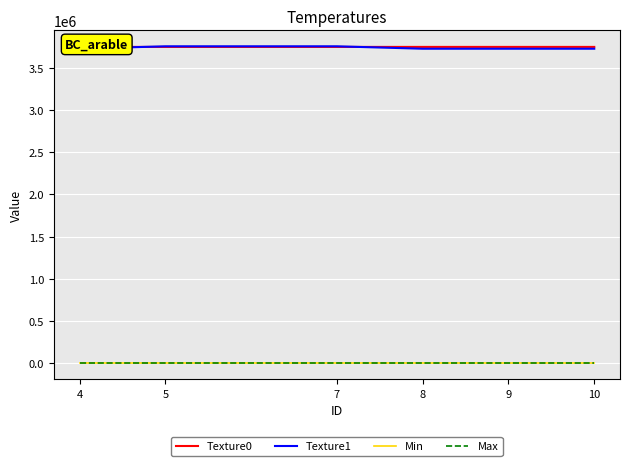

True or false: Max has a value of 414 at 9.

False